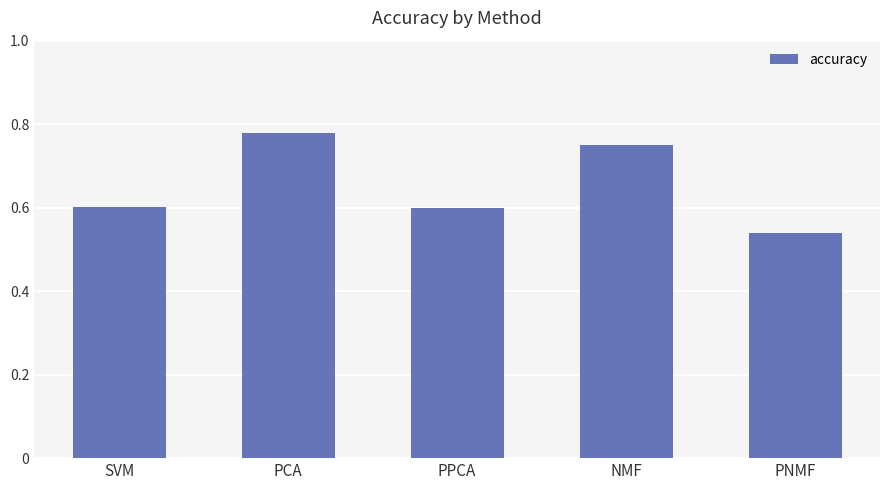

What position from the left is PPCA?

3